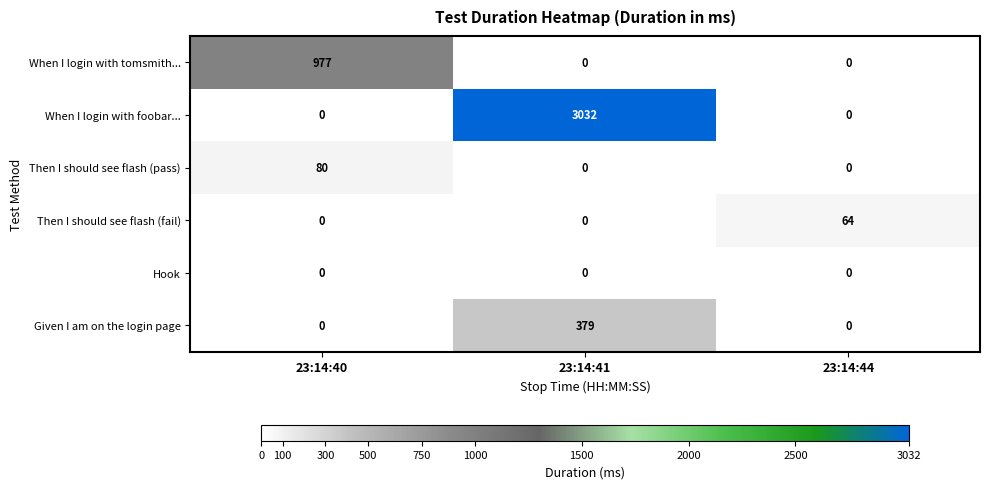

Which series has the largest range (max minus min)?

When I login with foobar...